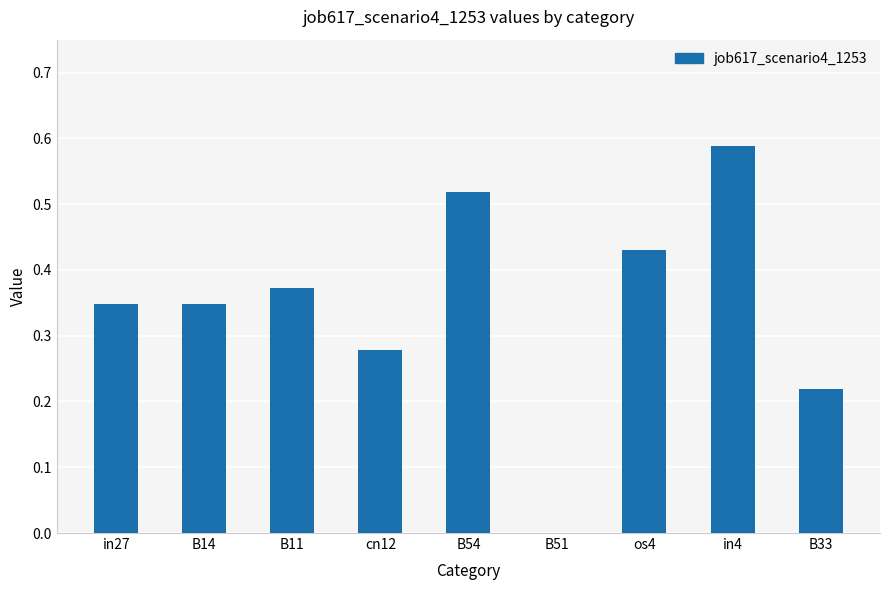

Count the values in the range 0 to 1.

9